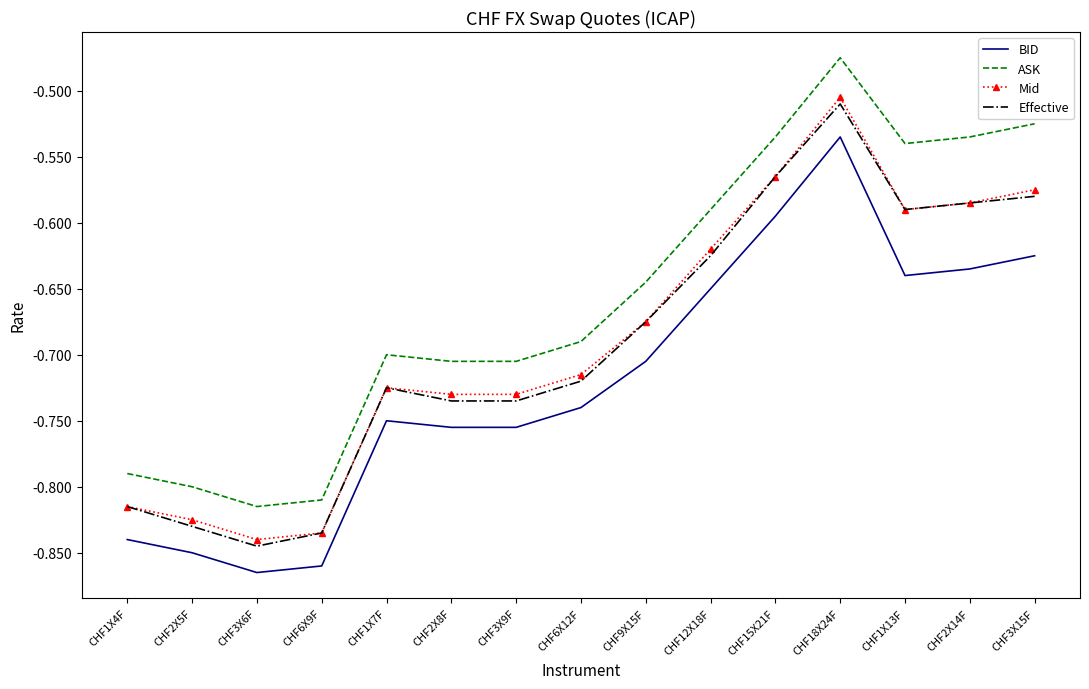

True or false: ASK and Effective cross at least once.

False